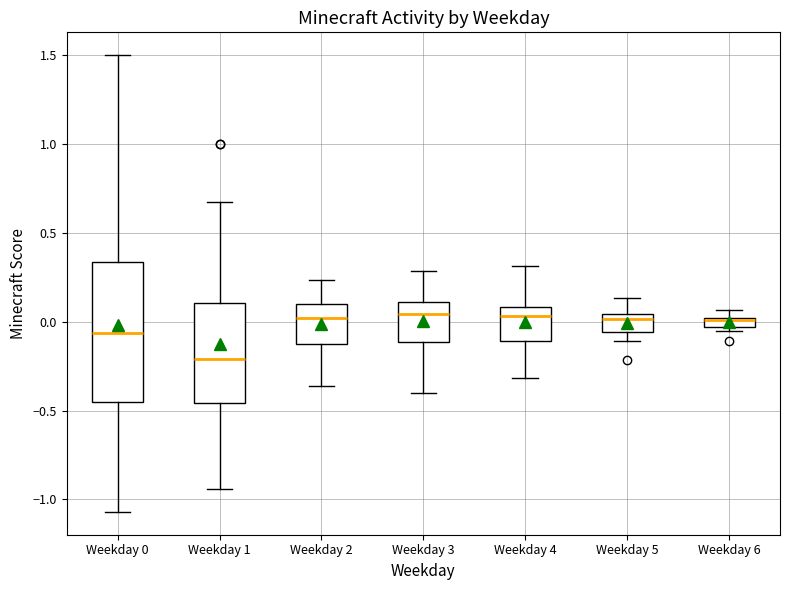

Where does the upper whisker of the box for Weekday 2 end on the y-axis? The values are not printed on the chart, so give them approximately, as read against the axis.

0.25